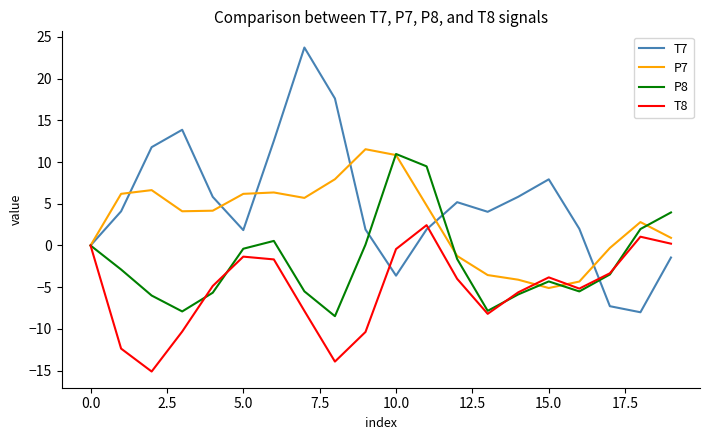

Which series has the largest total across all categories?

T7